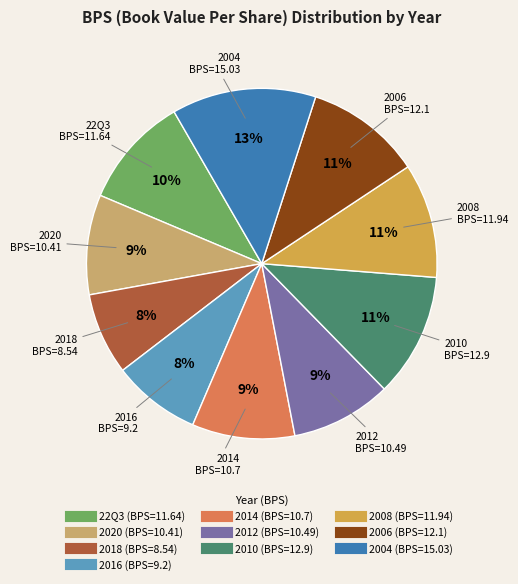

To the nearest percent, what is the average slice percentage?

10%